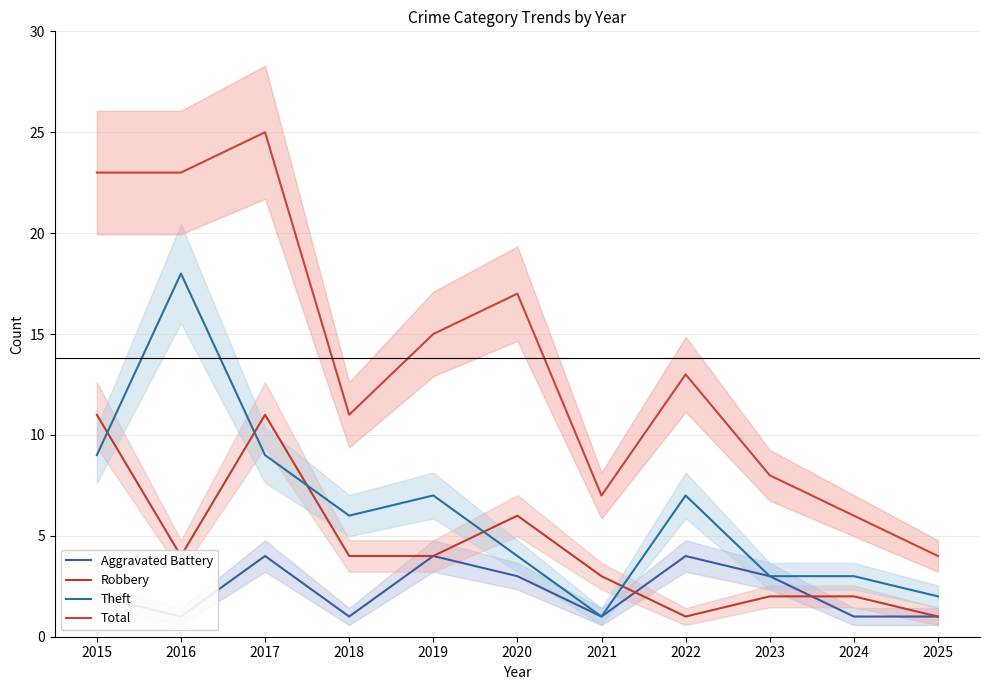

What is the lowest value of the Aggravated Battery series?

1